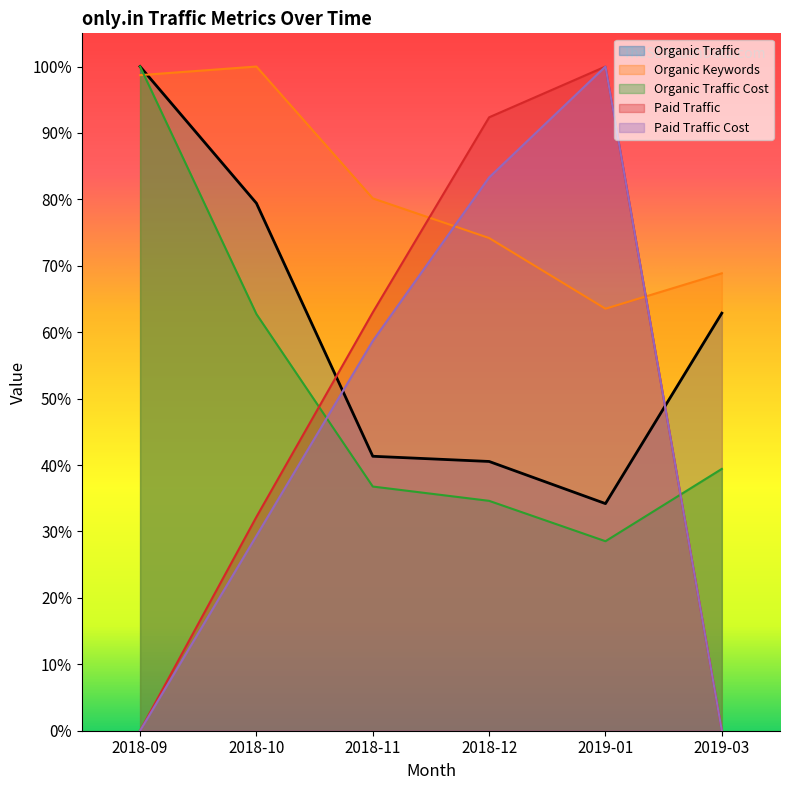

Is it true that Paid Traffic Cost equals 1.4 at 2018-12?

False